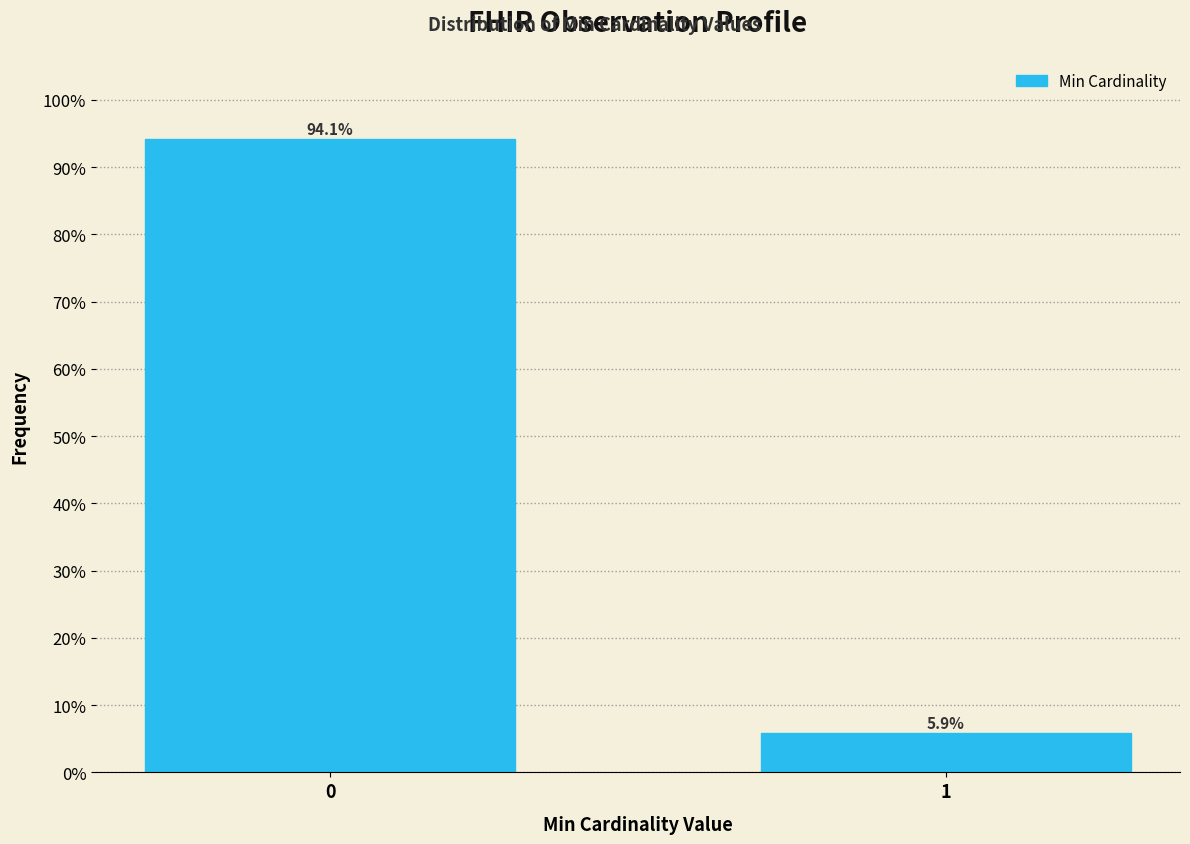

Reading left to right, transcribe all the data shown in this chart.

0=94.1	1=5.9